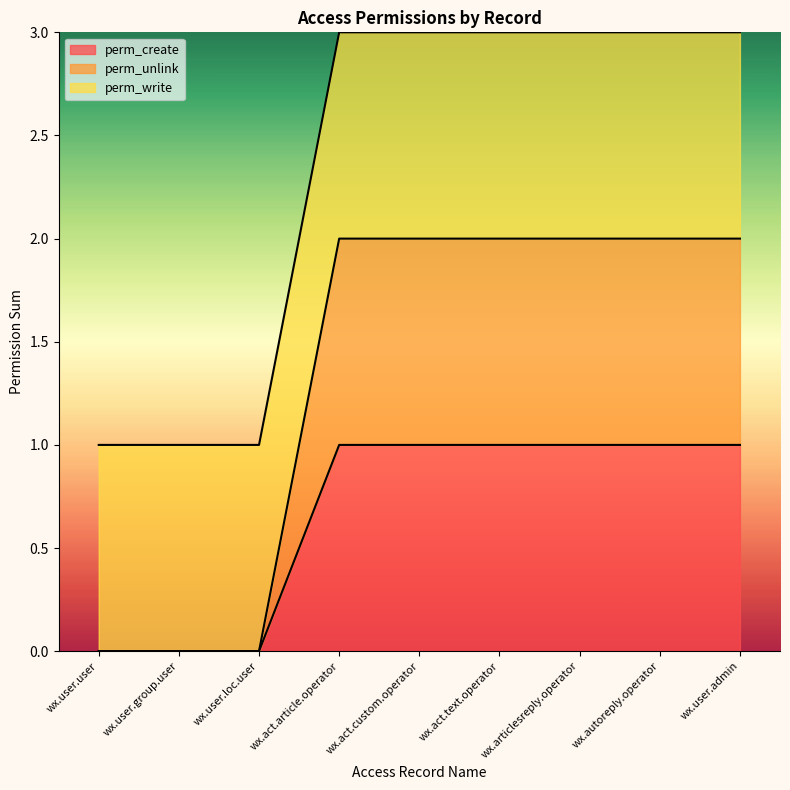

At which category is the sum across all series the highest?

wx.act.article.operator